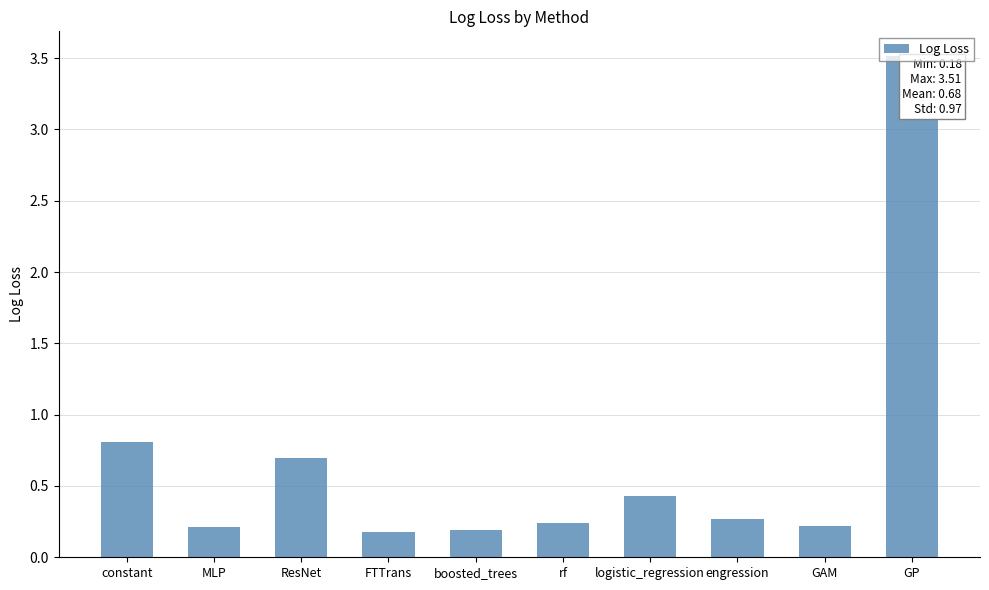

What is the difference between the maximum and minimum values?

3.3